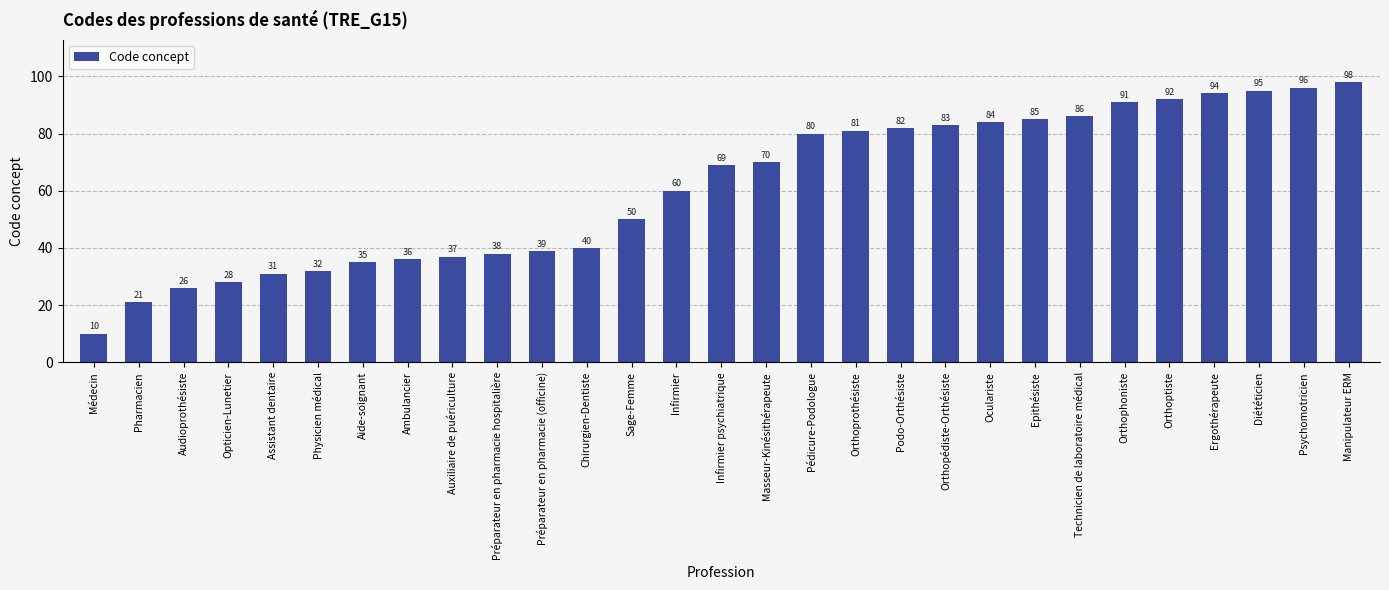

Where is the data nearest to the value 54?

Sage-Femme